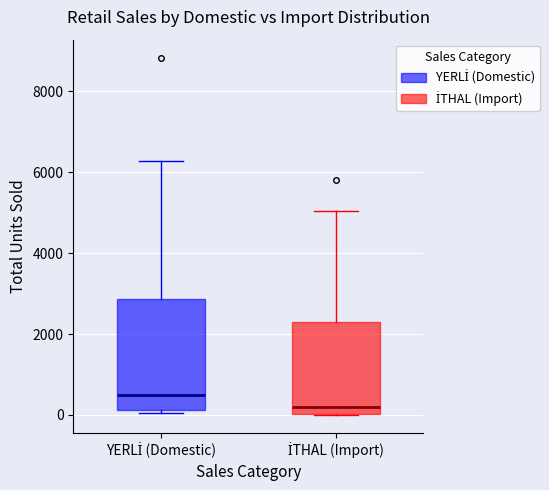

Reading left to right, transcribe this box plot: for each box, give where its median line is, the range the box spans, and where its two whiskers end, as read against the y-axis. The values are not printed on the chart, so give them approximately, as read against the axis.

YERLİ (Domestic): median 400, box 200 to 2800, whiskers 0 to 6200
İTHAL (Import): median 200, box 0 to 2400, whiskers 0 to 5000